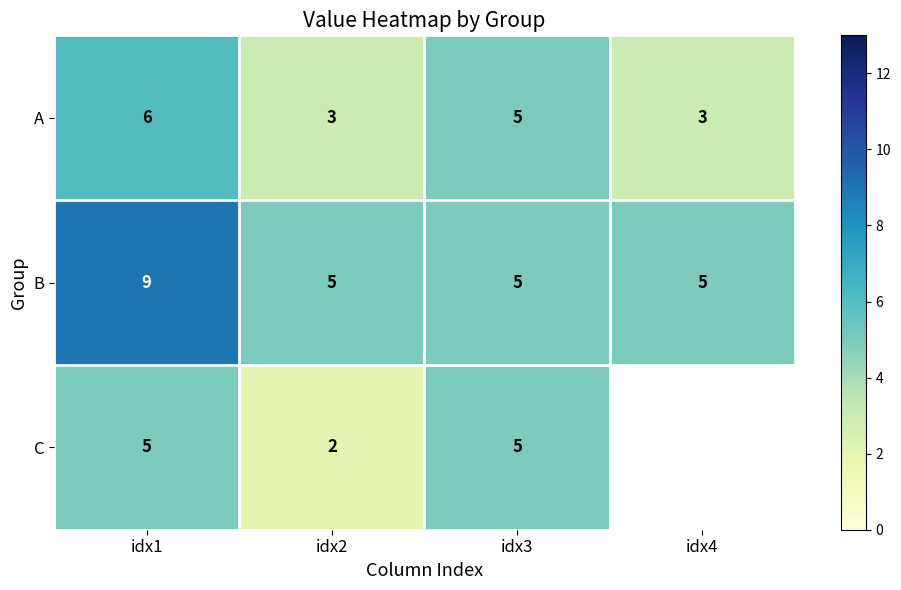

The A series shows 6 at idx1. True or false?

True